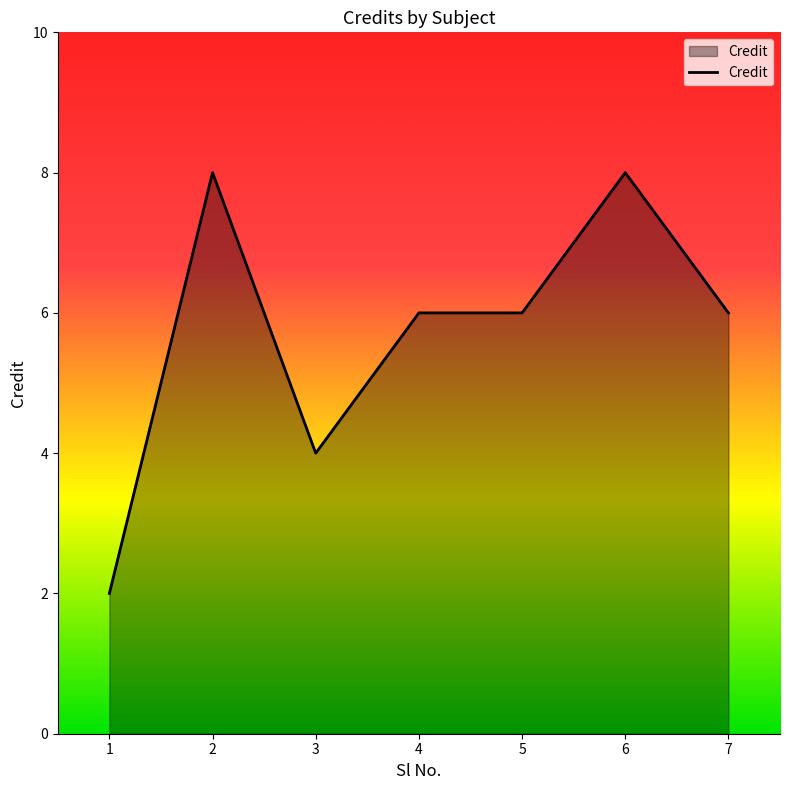

At which category does the chart reach its minimum across all series?

1